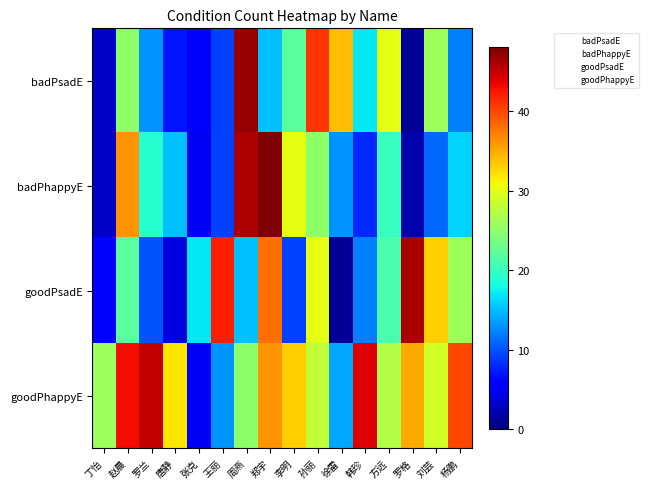

At how many categories does at least one series exceed 0?

16